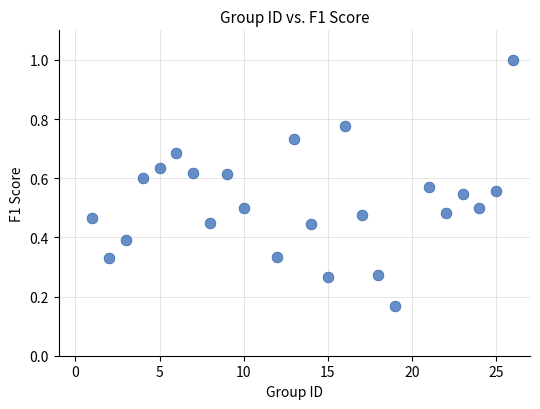

What is the range of X values (max minus min)?

25.0